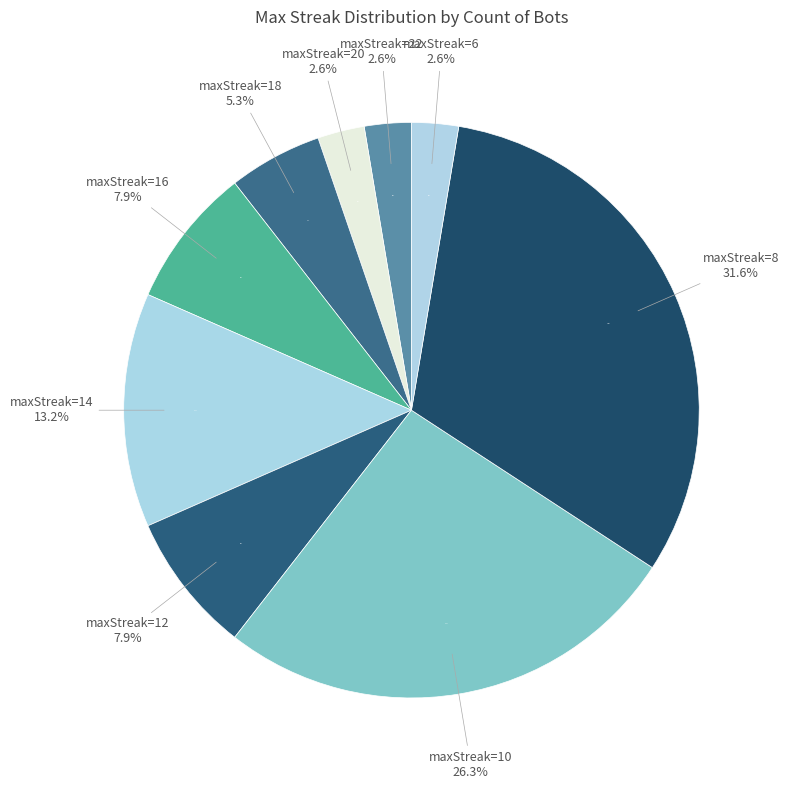

To the nearest percent, what is the difference between the 18 and 16 slice percentages?

3%